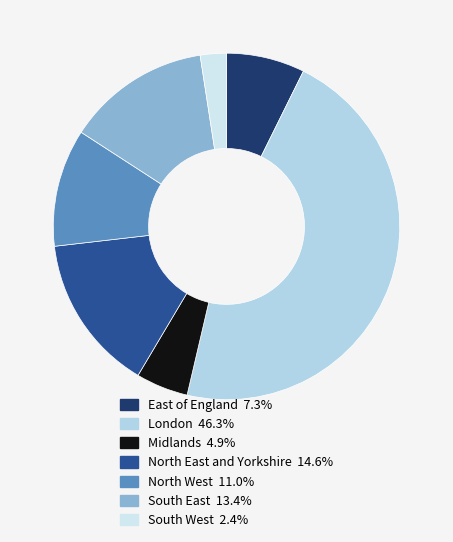

To the nearest percent, what percentage of the pie is London?

46%